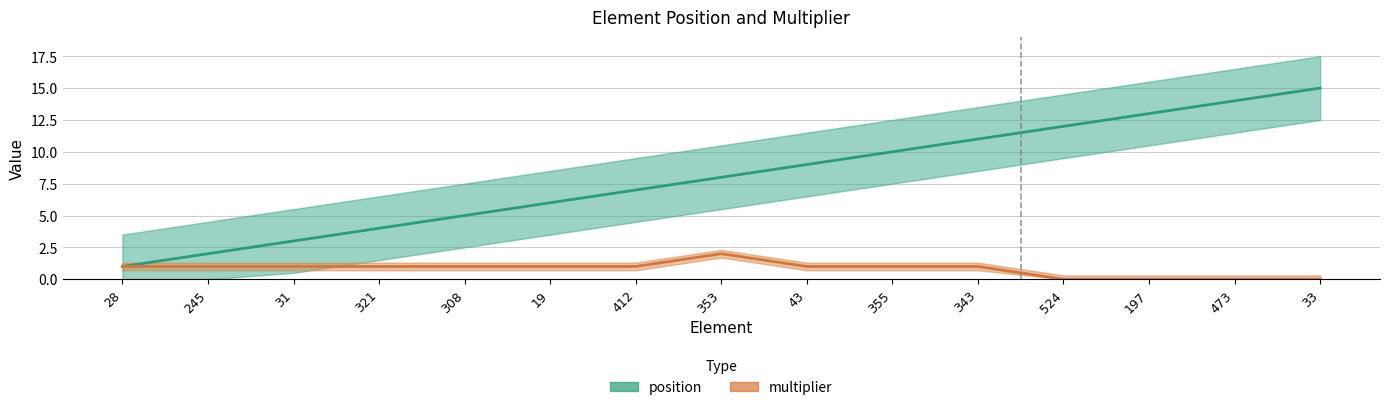

What are all the series names shown in the legend?

position, multiplier